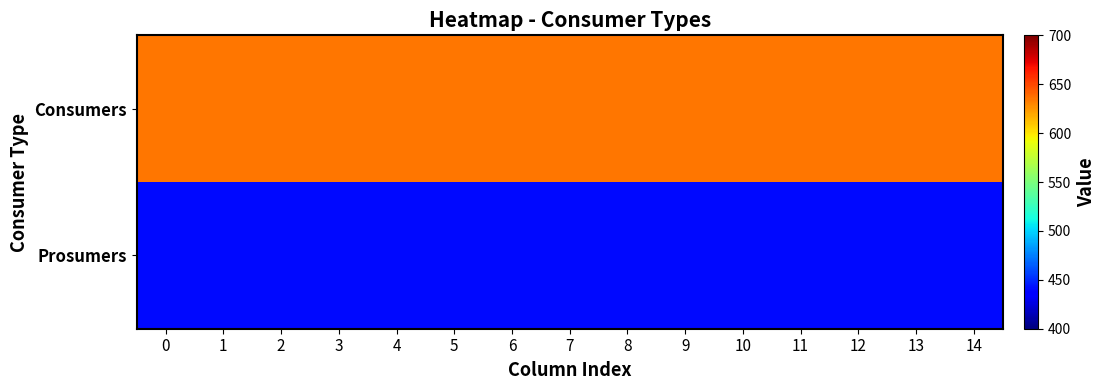

List the series in order of their overall mean, lowest first.

Prosumers, Consumers